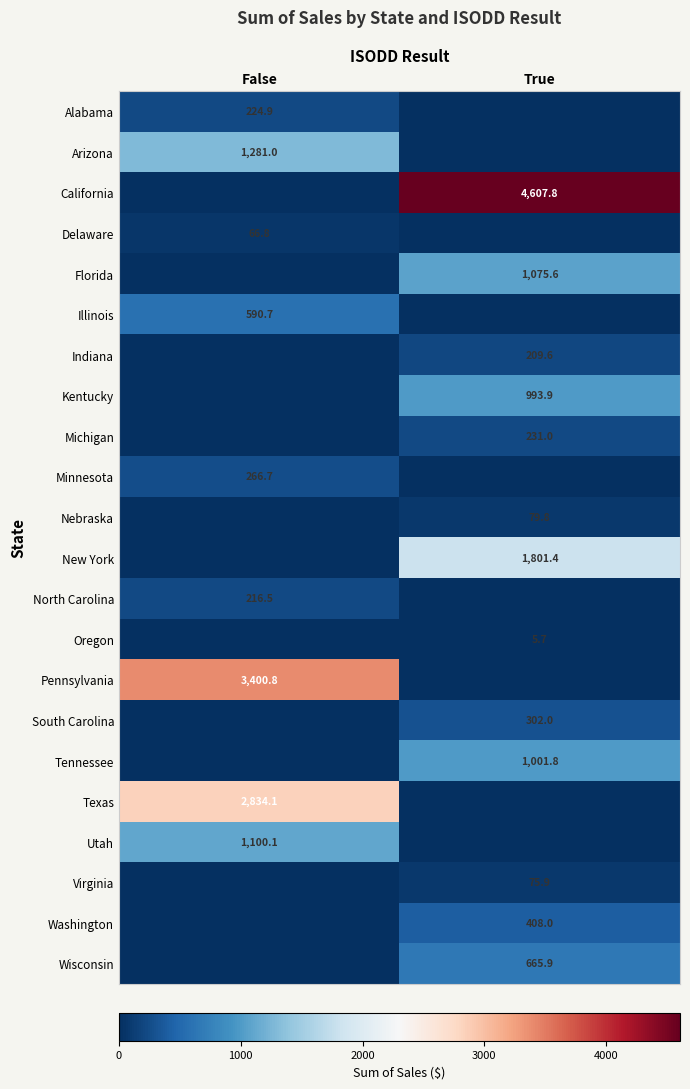

Is the value of Michigan at True greater than the value of Virginia at True?

Yes